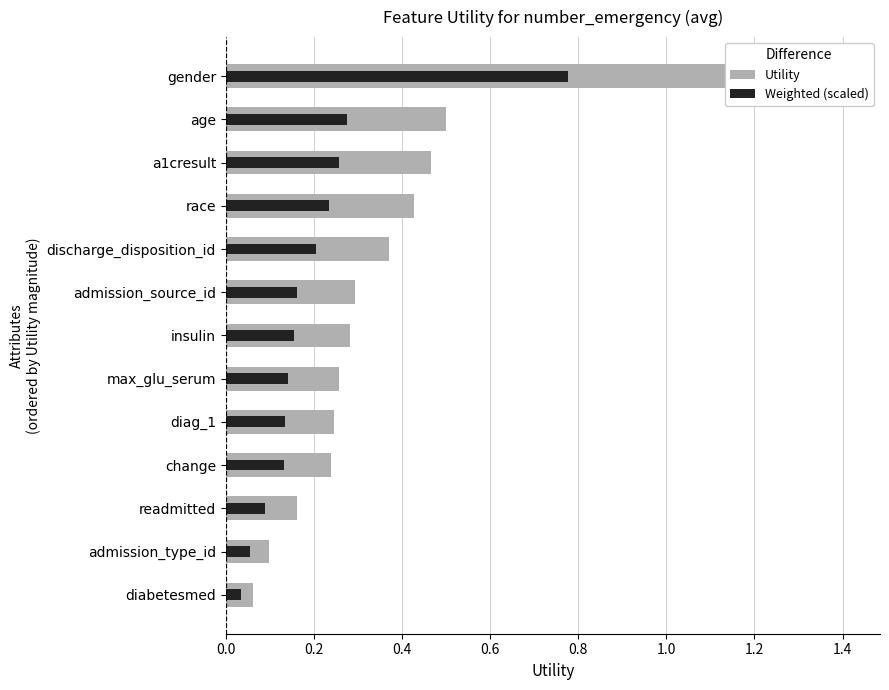

What is the minimum value for Utility?

0.1